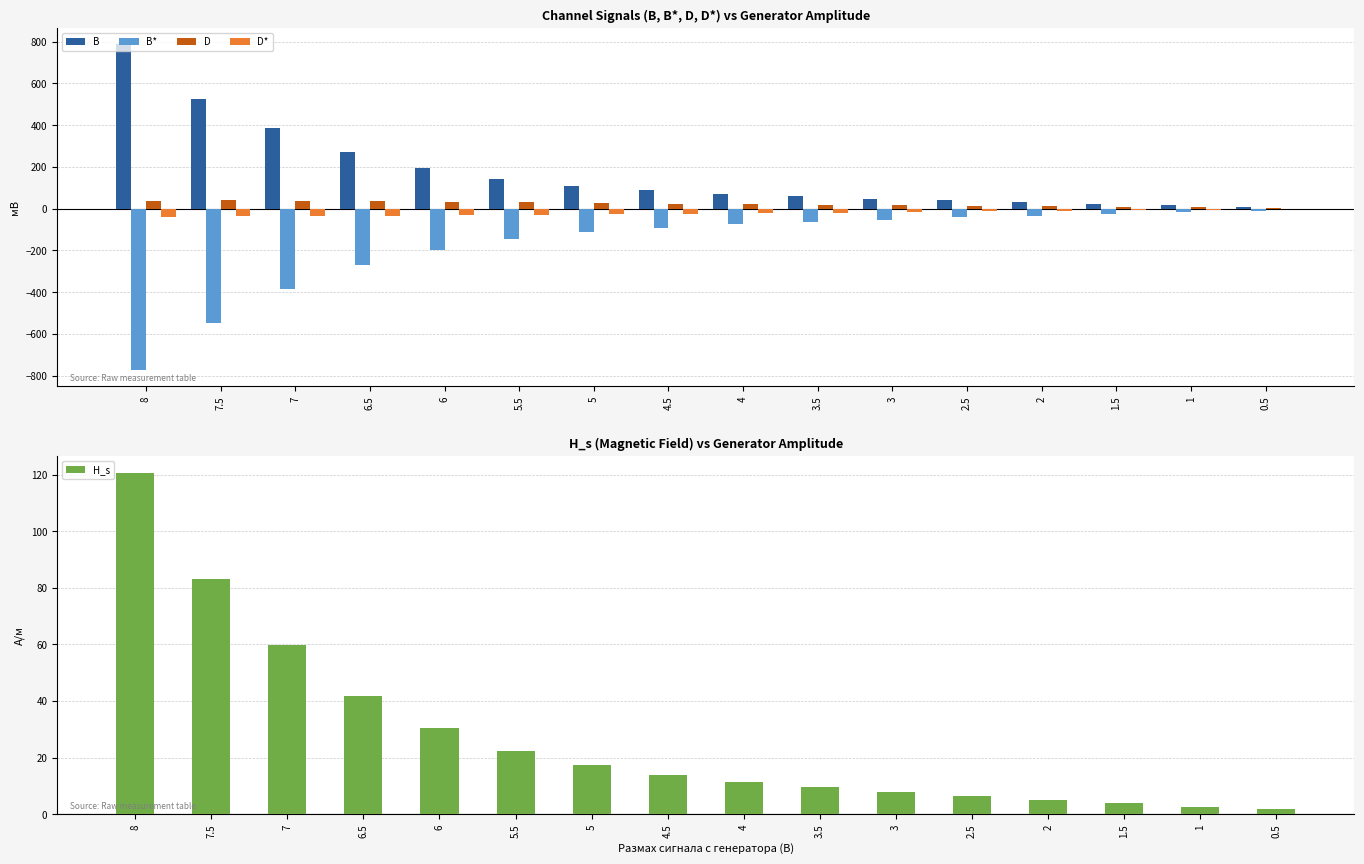

What is the value of the D* bar at the 11th from the left?

-16.0